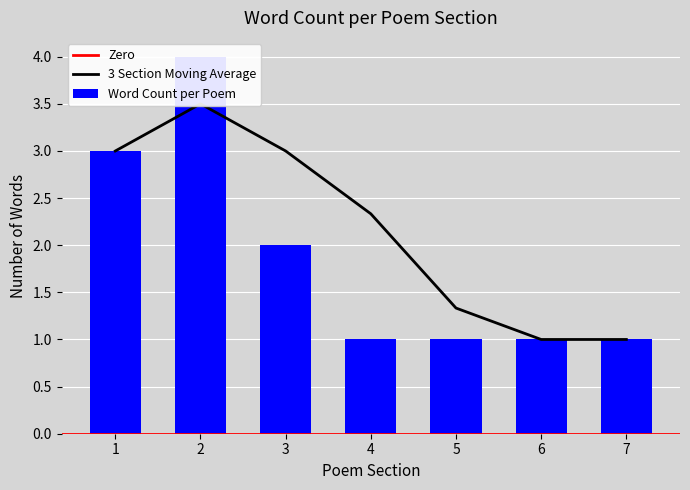

Rank the categories by value from highest to lowest.

2, 1, 3, 4, 5, 6, 7